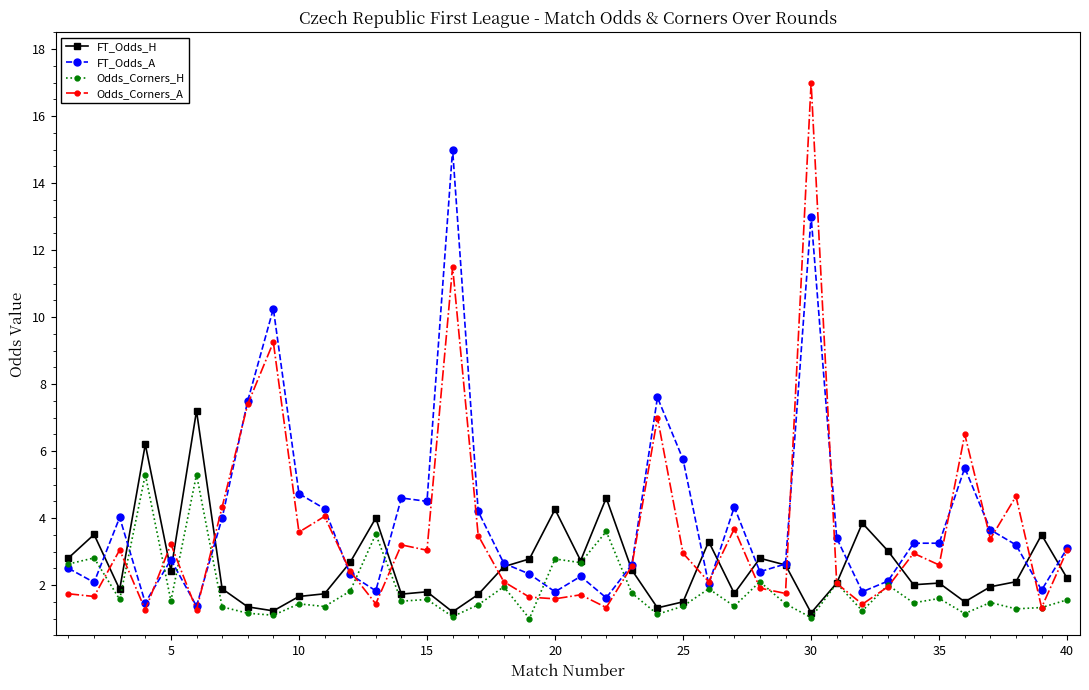

Which series has the largest total across all categories?

FT_Odds_A